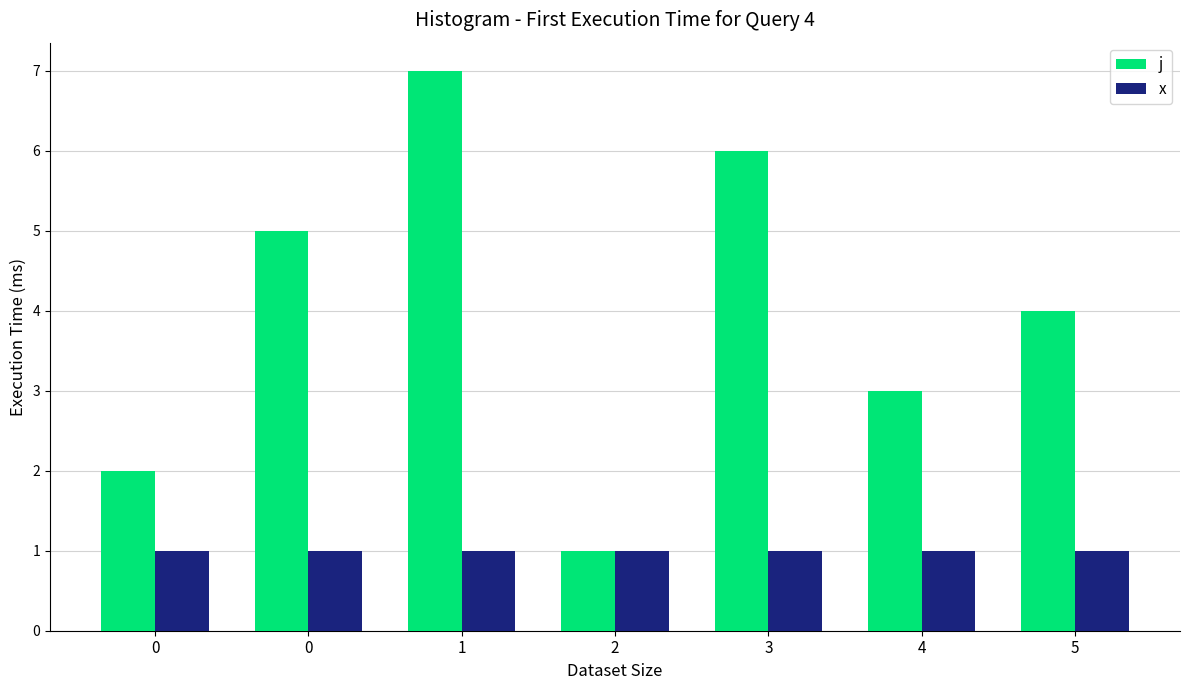

At which category is the sum across all series the highest?

1